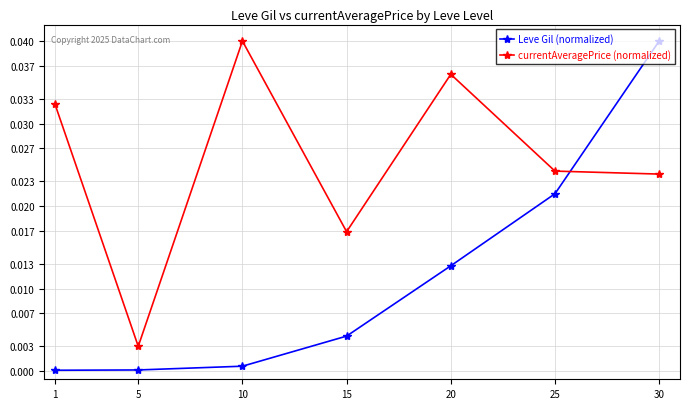

At which label does Leve Gil (normalized) reach its peak?

30